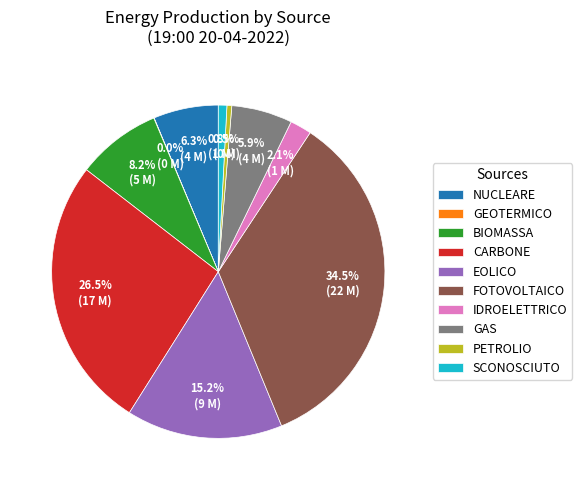

What portion of the pie excludes EOLICO?

84.8%